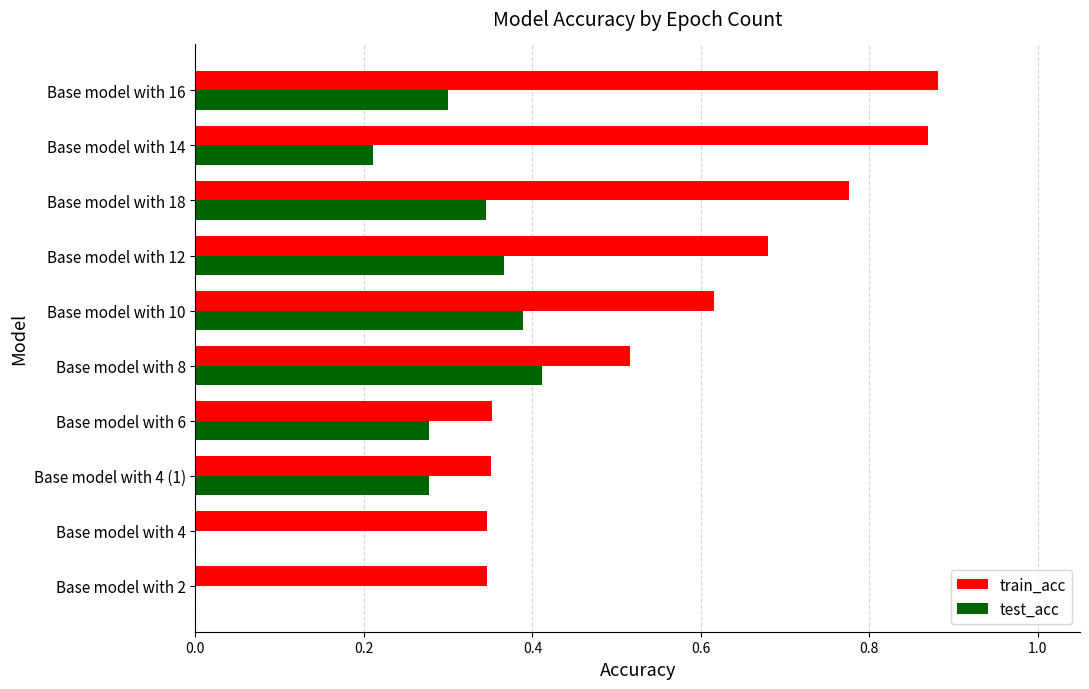

Which category has the highest value in the test_acc series?

Base model with 8